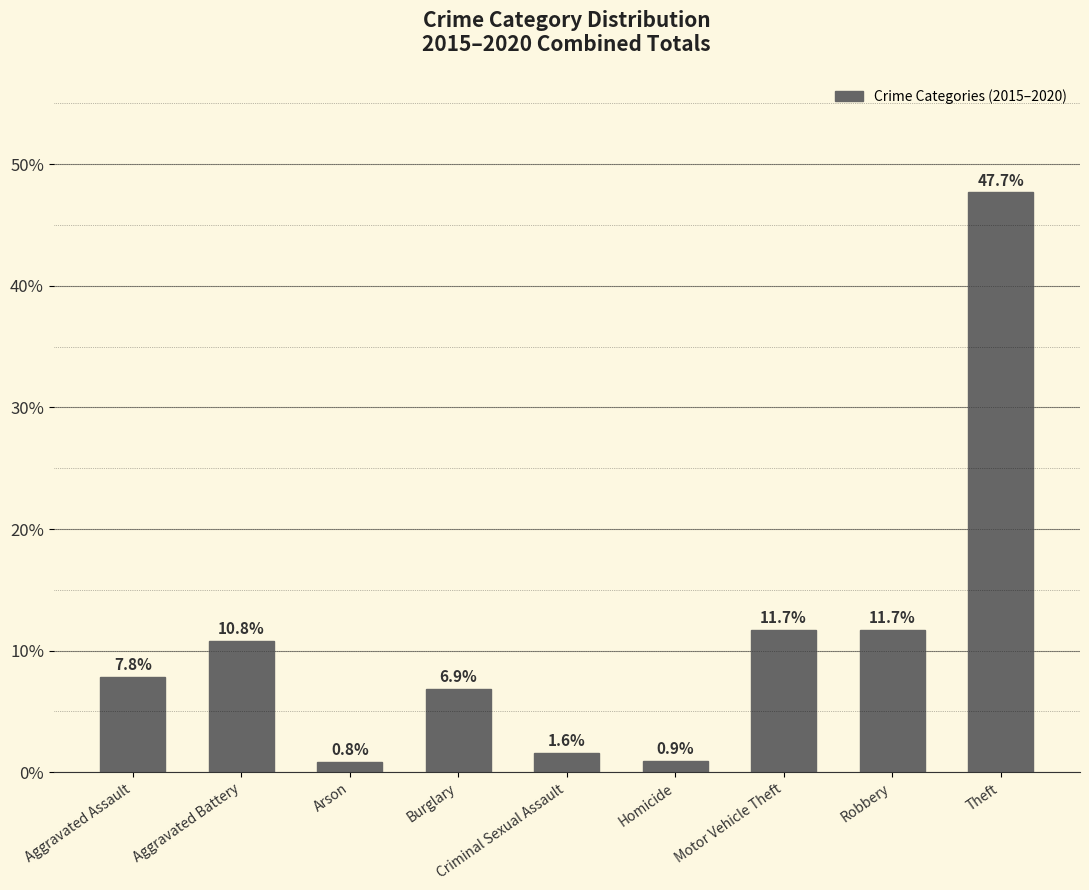

Reading left to right, transcribe all the data shown in this chart.

Aggravated Assault=7.8	Aggravated Battery=10.8	Arson=0.8	Burglary=6.9	Criminal Sexual Assault=1.6	Homicide=0.9	Motor Vehicle Theft=11.7	Robbery=11.7	Theft=47.7